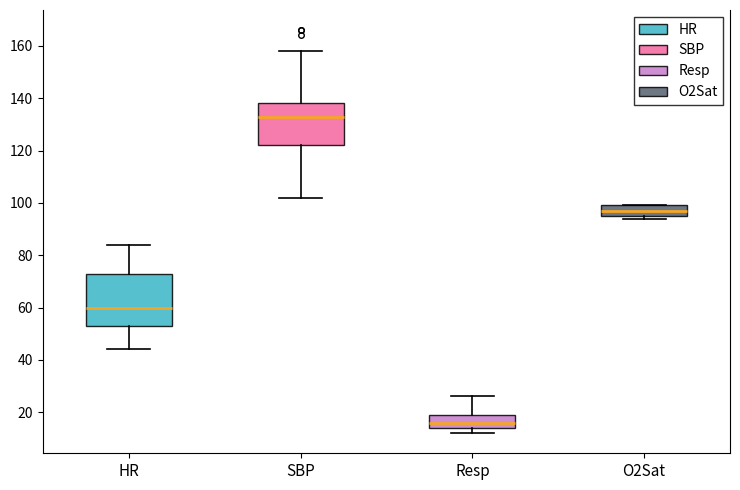

Reading left to right, read every box against the y-axis: the position of its median line, the range the box covers, and the ends of its whiskers. The values are not printed on the chart, so give them approximately, as read against the axis.

HR: median 60, box 54 to 74, whiskers 44 to 84
SBP: median 134, box 122 to 138, whiskers 102 to 158
Resp: median 16, box 14 to 20, whiskers 12 to 26
O2Sat: median 98, box 96 to 100, whiskers 94 to 100